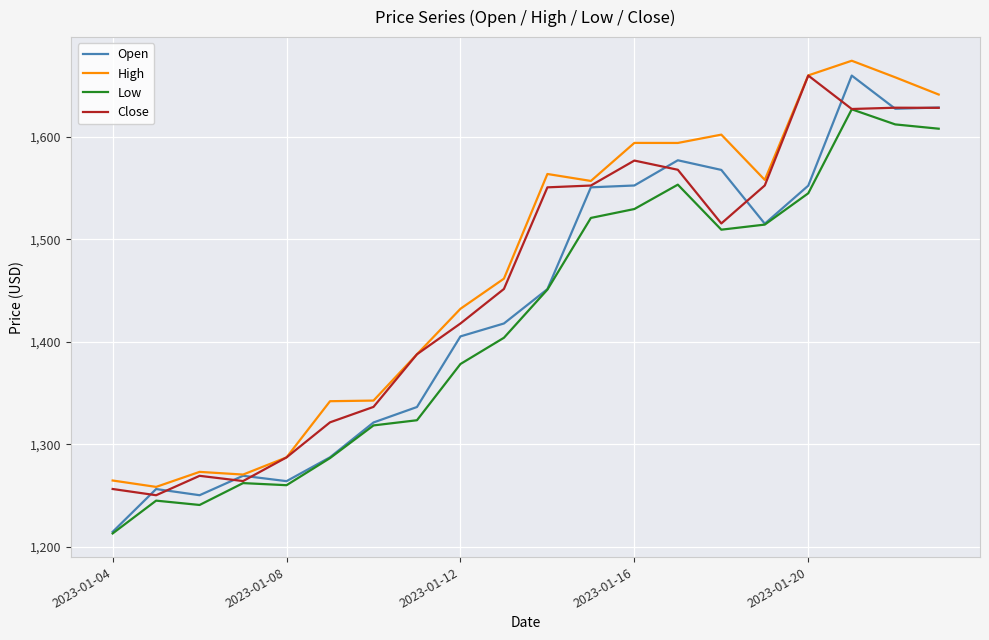

Rank the series by their average value, from lowest to highest.

Low, Open, Close, High